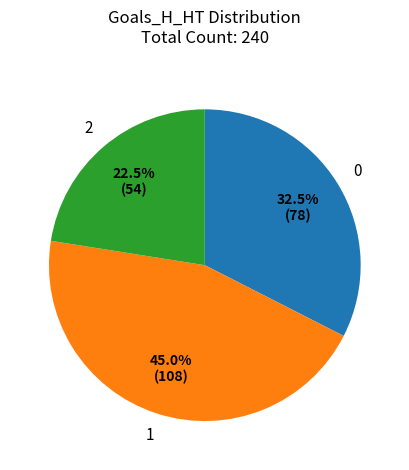

How much of the chart is everything except 1?

55.0%